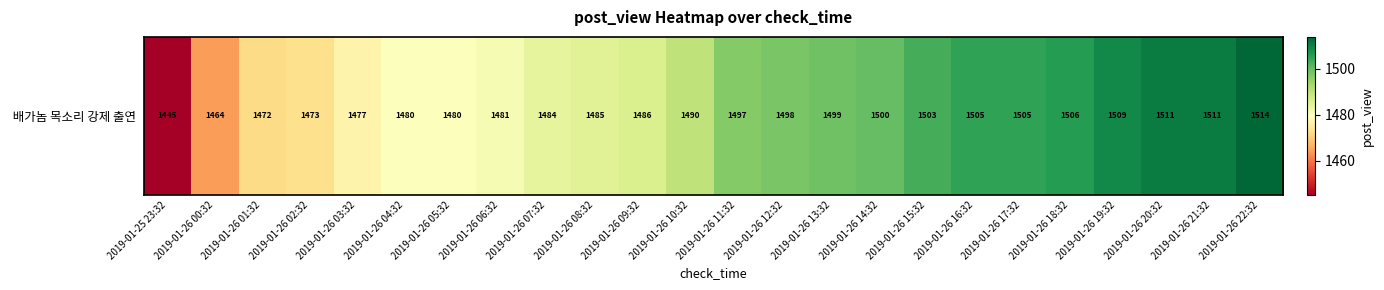

How many distinct data groups are displayed?

1